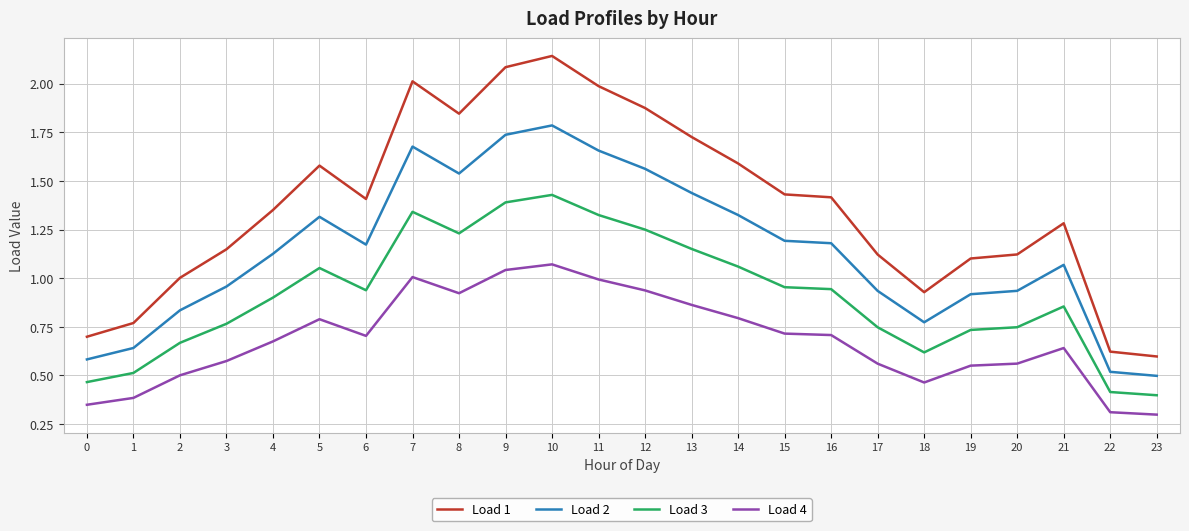

Which category has the highest value across all series?

10